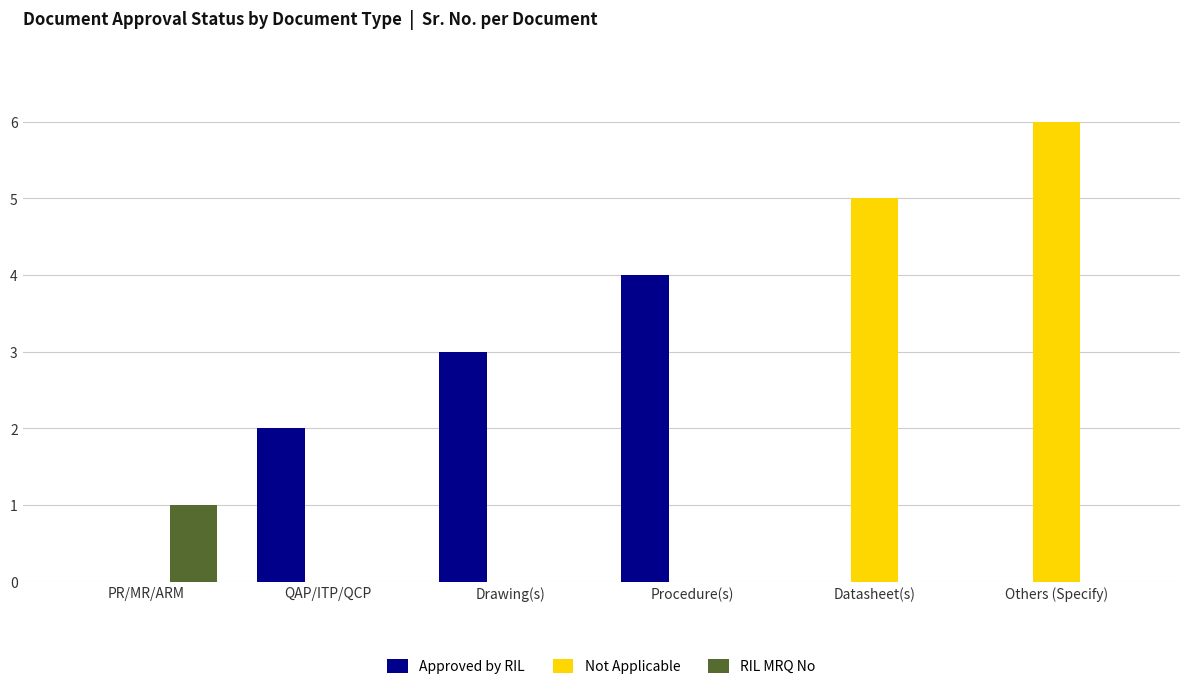

How many distinct data groups are displayed?

3